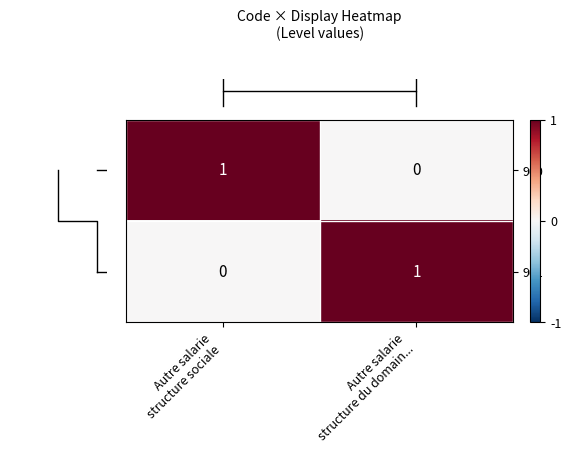

Reading left to right, what are all the values shown in this chart?

900: 1	0
901: 0	1